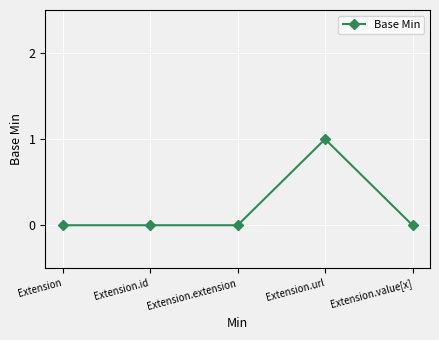

True or false: the data has more than 0 interior local peaks.

True